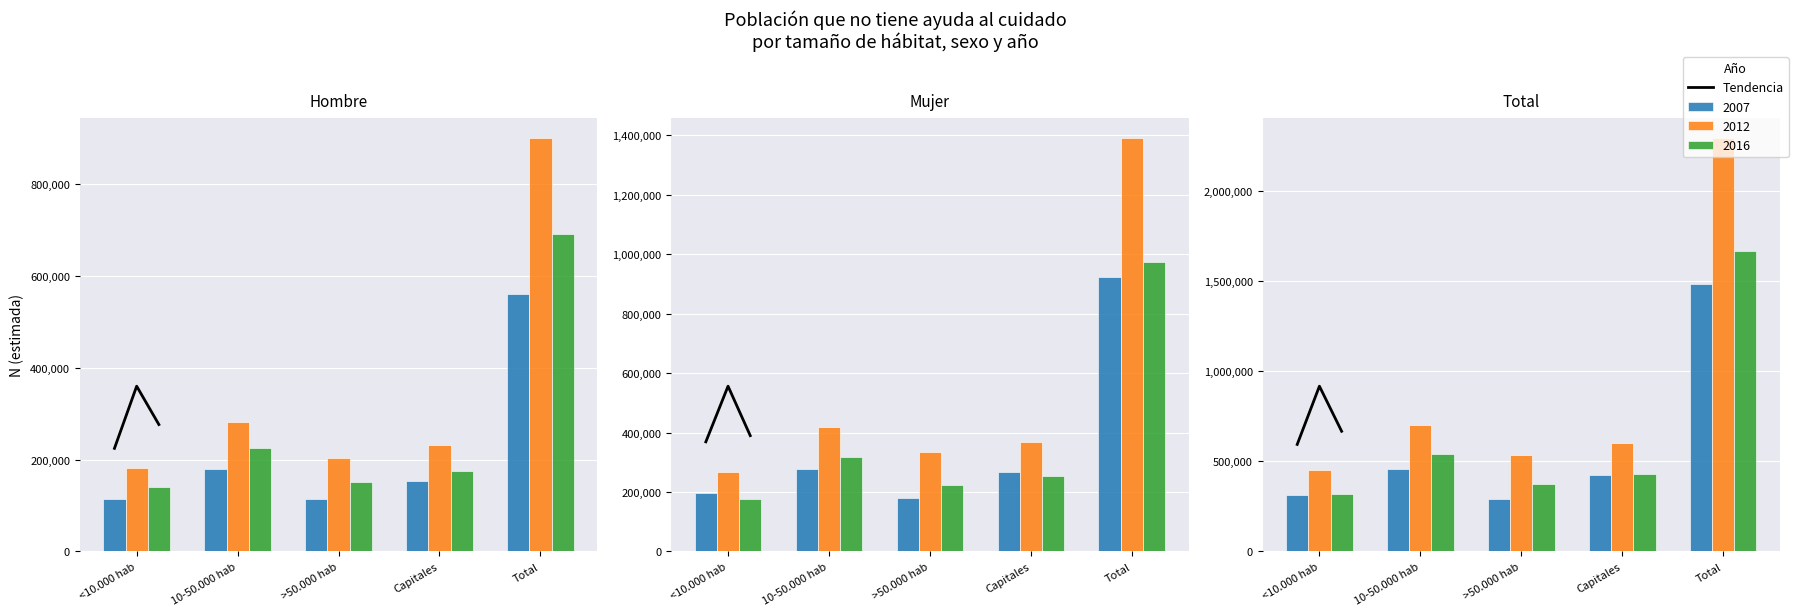

What position from the left is <10.000 hab?

2